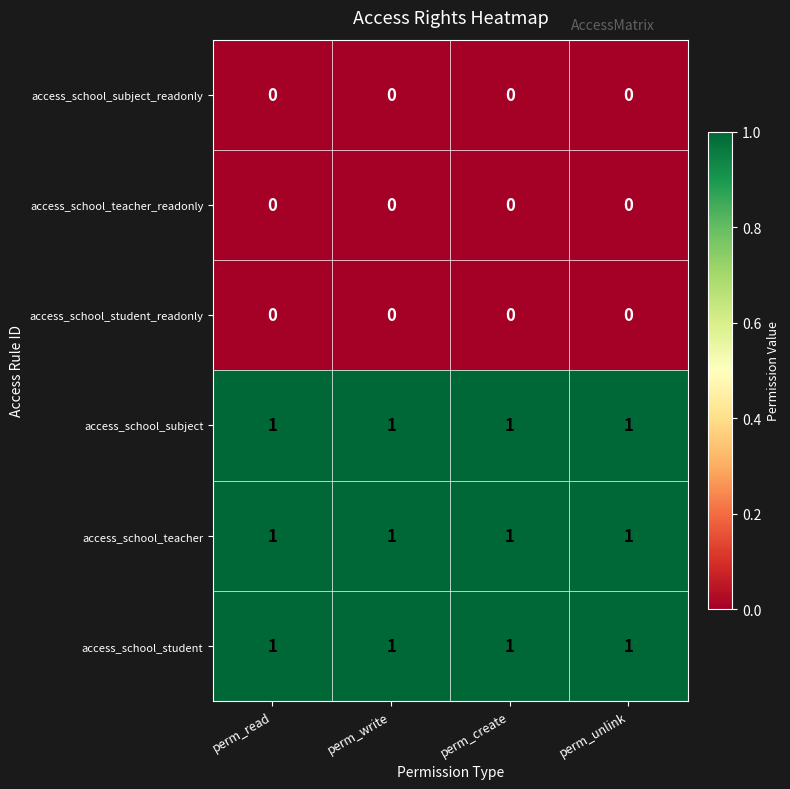

What is the total value across all series at perm_create?

3